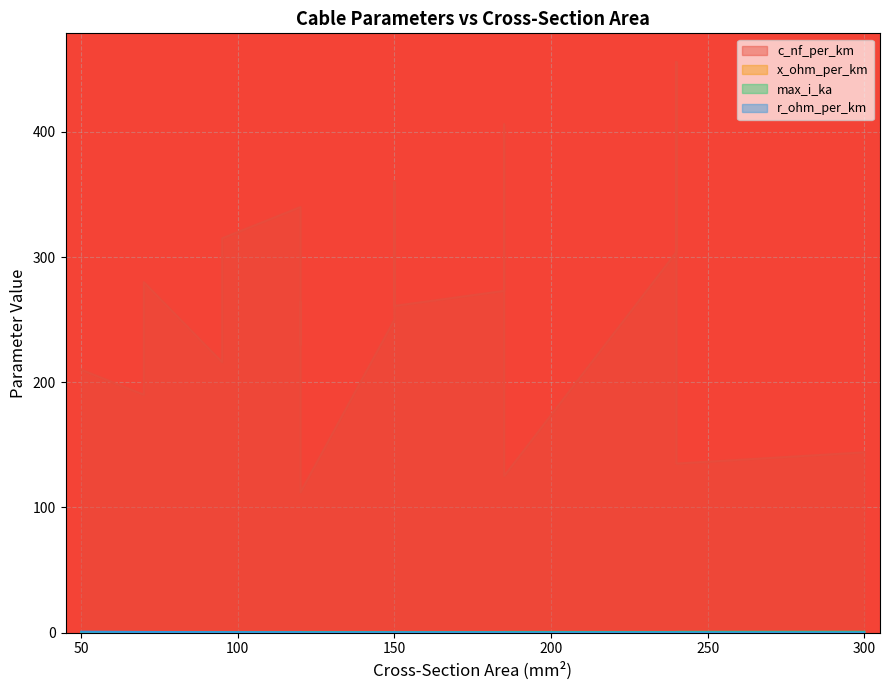

Which series has the widest spread of values?

c_nf_per_km